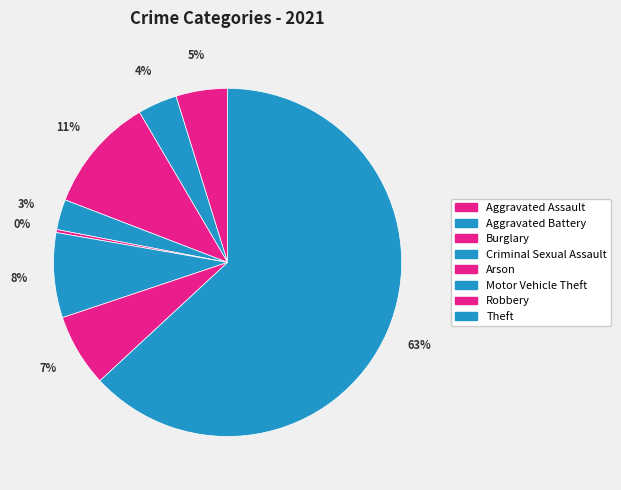

To the nearest percent, what is the difference between the largest and smallest slice percentages?

63%